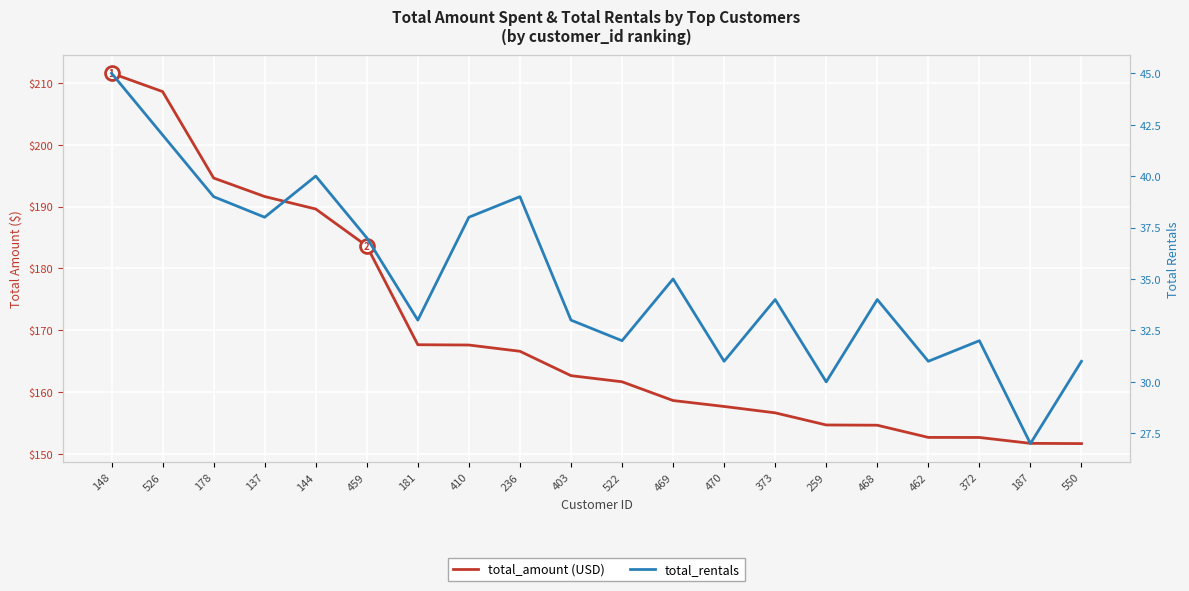

What is the label of the 16th point from the right?

144